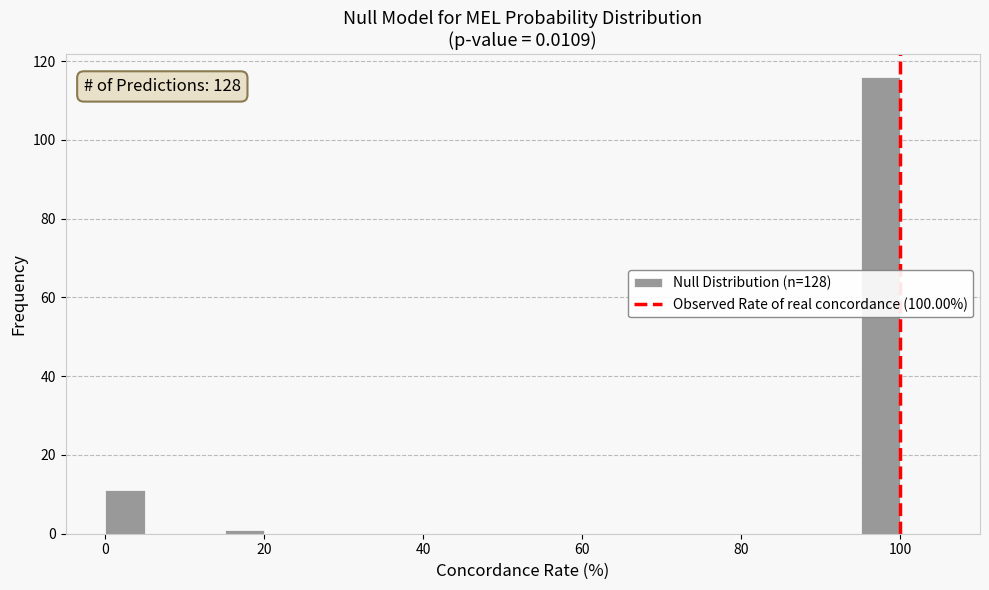

Read against the x-axis, roughly where is the centre of the tallest bar?

98